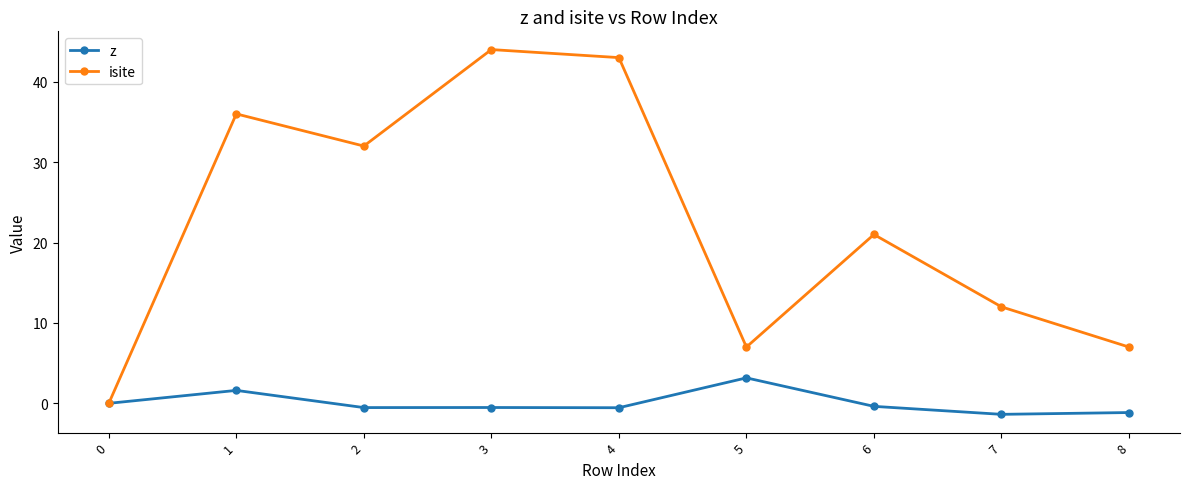

List the series in order of their peak value, lowest first.

z, isite